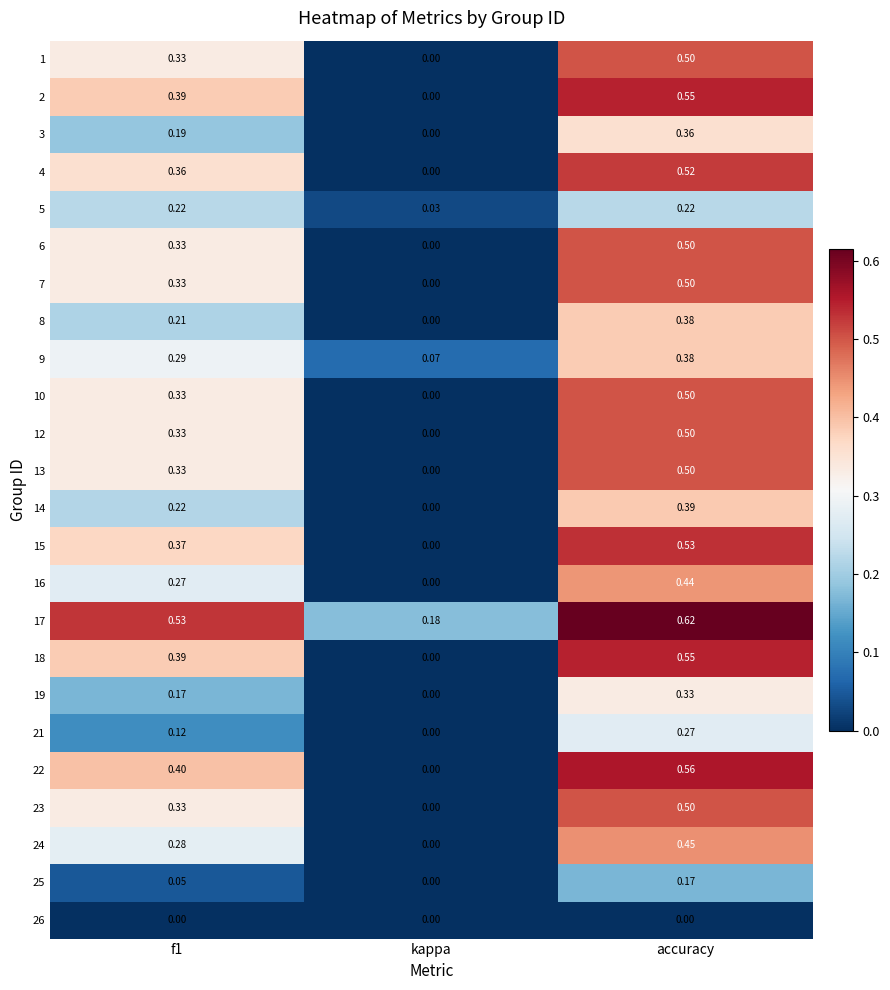

At which category is the sum across all series the highest?

accuracy